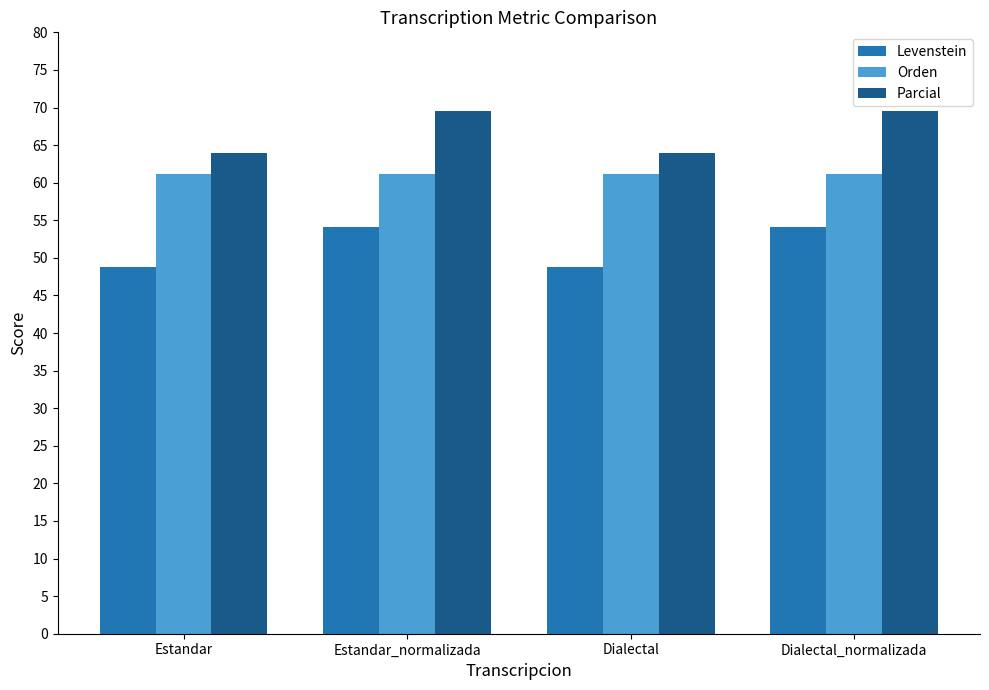

List the series in order of their peak value, lowest first.

Levenstein, Orden, Parcial